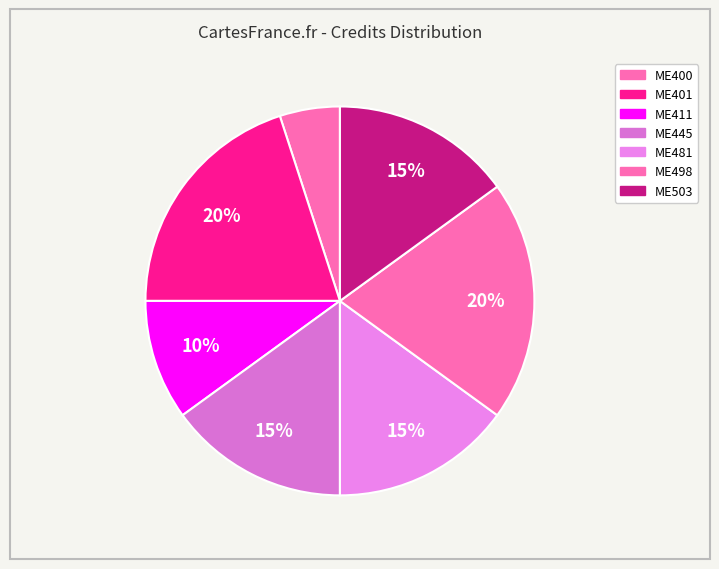

What is the smallest slice in the pie chart?

ME400